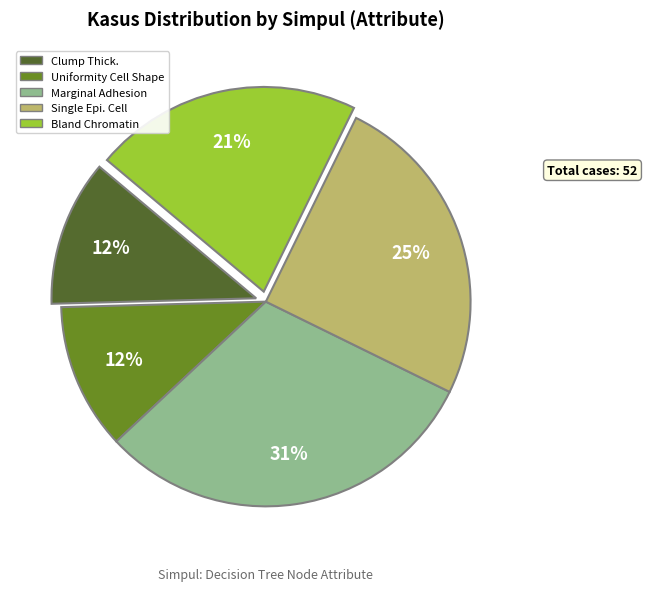

How many slices are in this pie chart?

5